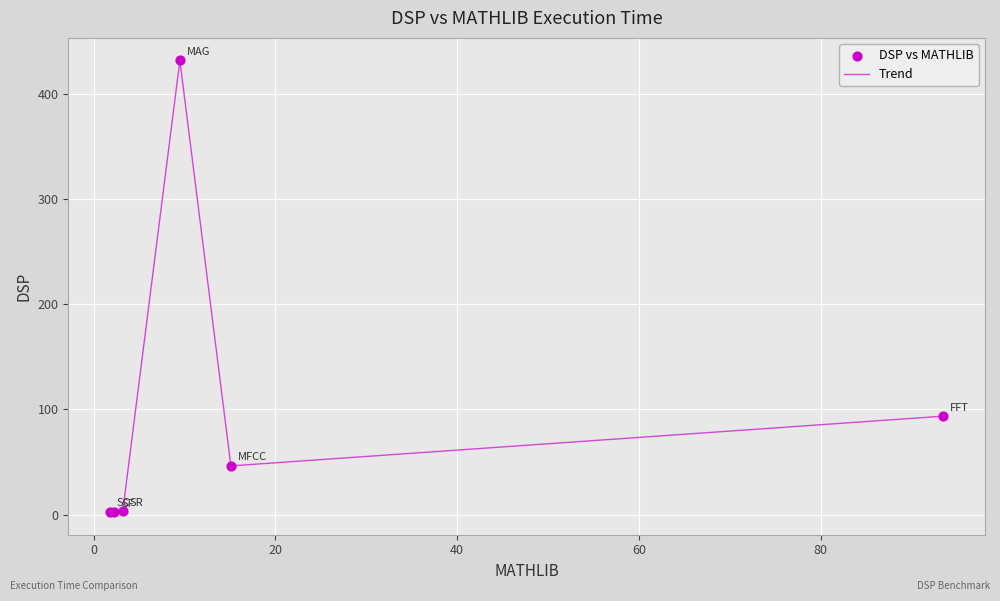

What is the average value?

96.6